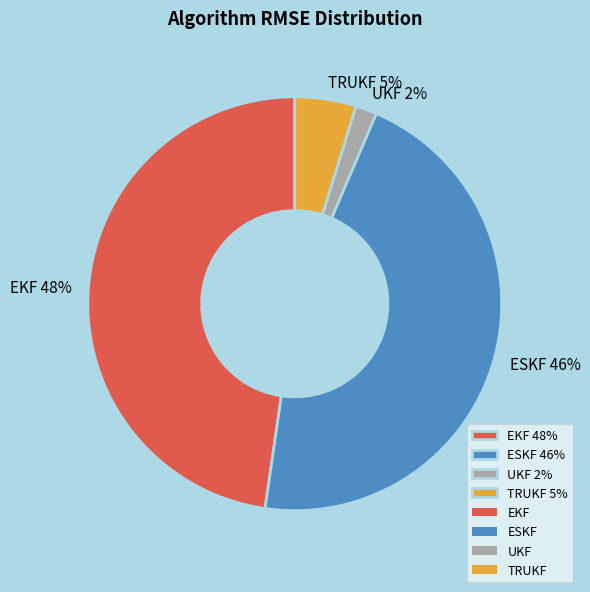

Is there a majority slice in this chart?

No